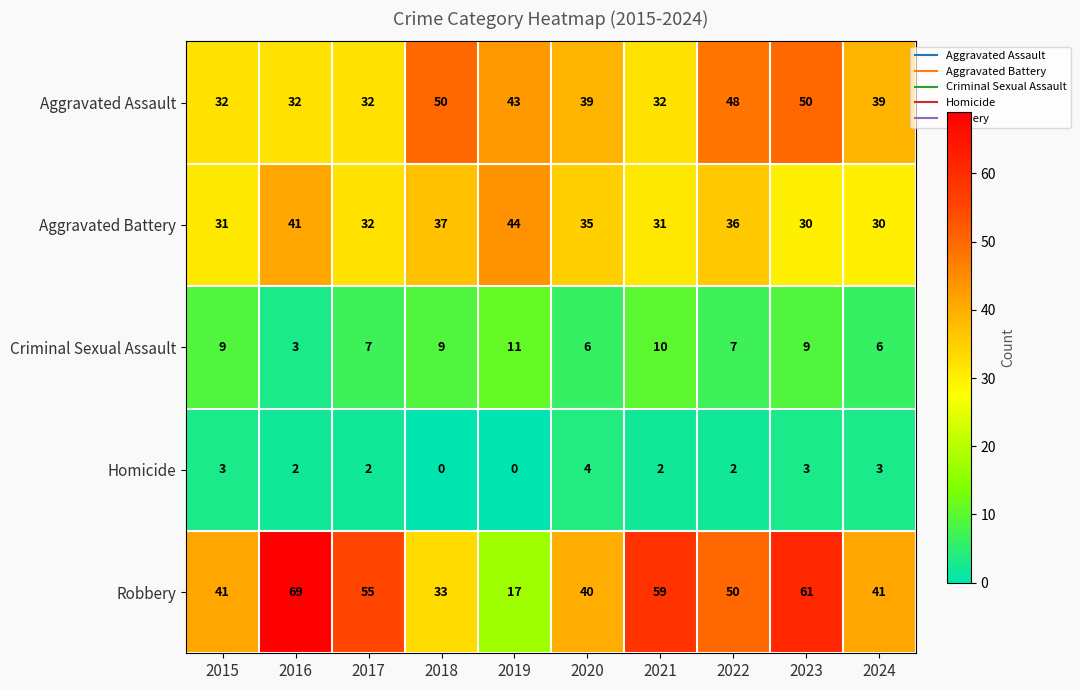

Rank the series at 2024 from highest to lowest value.

Robbery, Aggravated Assault, Aggravated Battery, Criminal Sexual Assault, Homicide